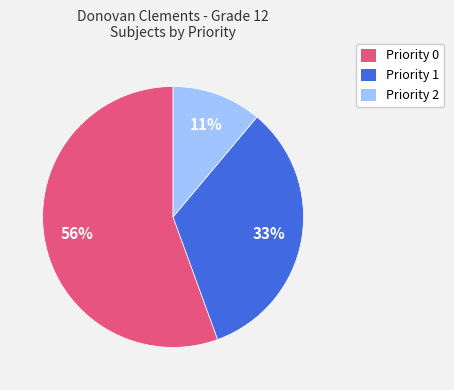

Count the number of slices in the pie.

3